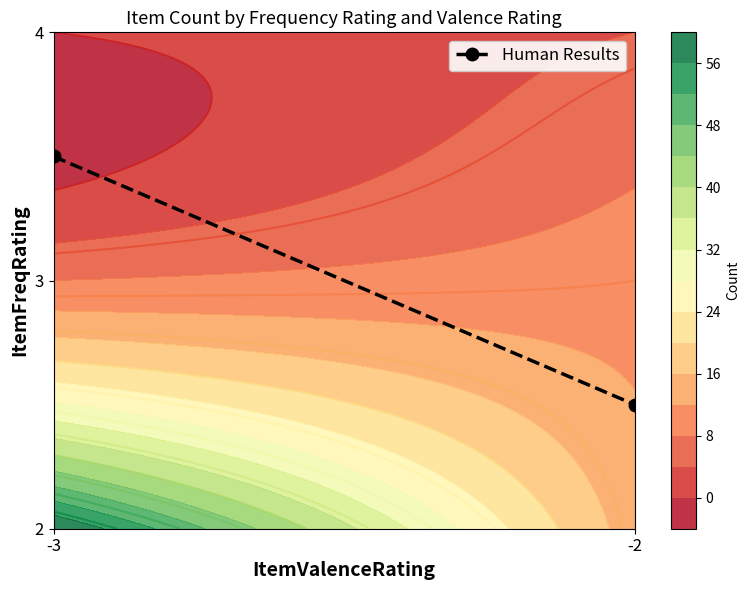

What is the difference between the values at -2 and -3?

1.0